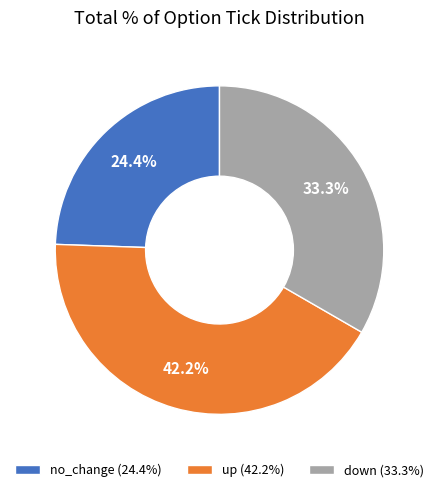

Which category has the biggest portion of the pie?

up